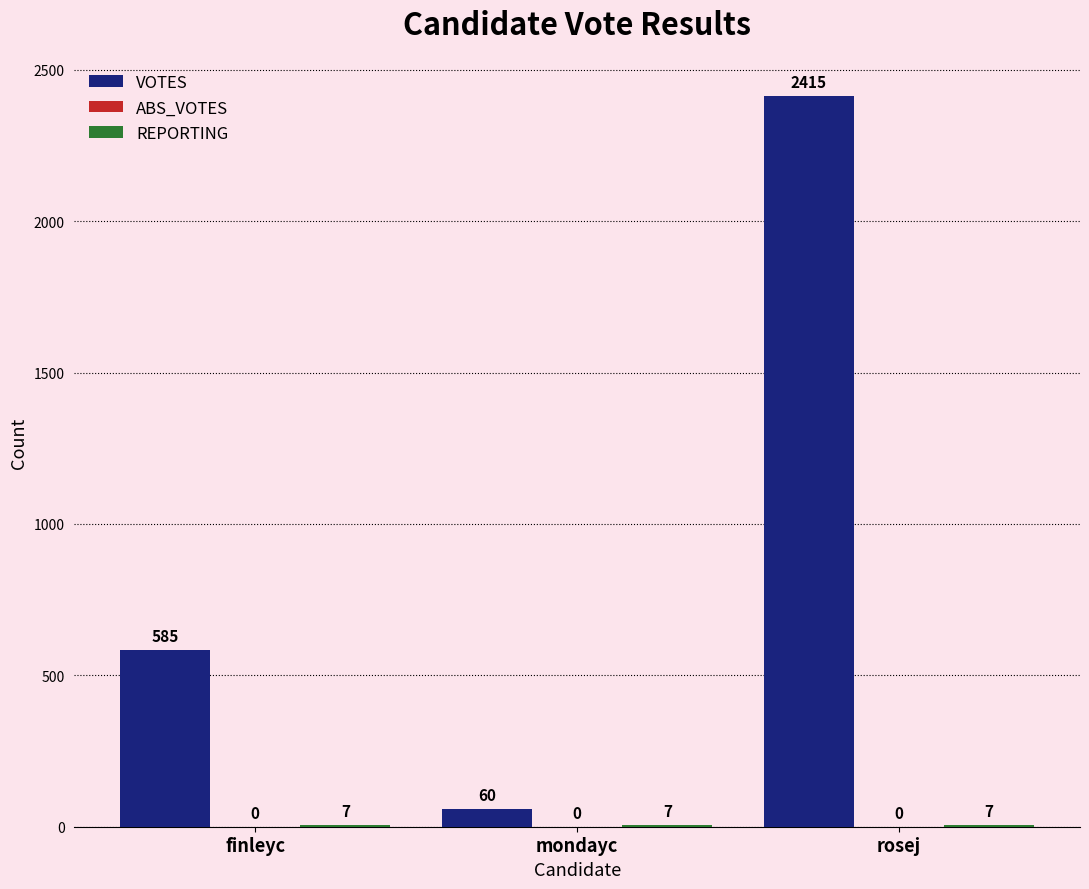

How many VOTES values are between 60 and 2415?

3